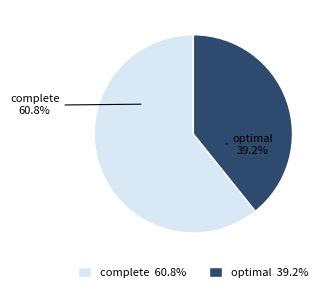

To the nearest percent, what portion does complete represent?

61%